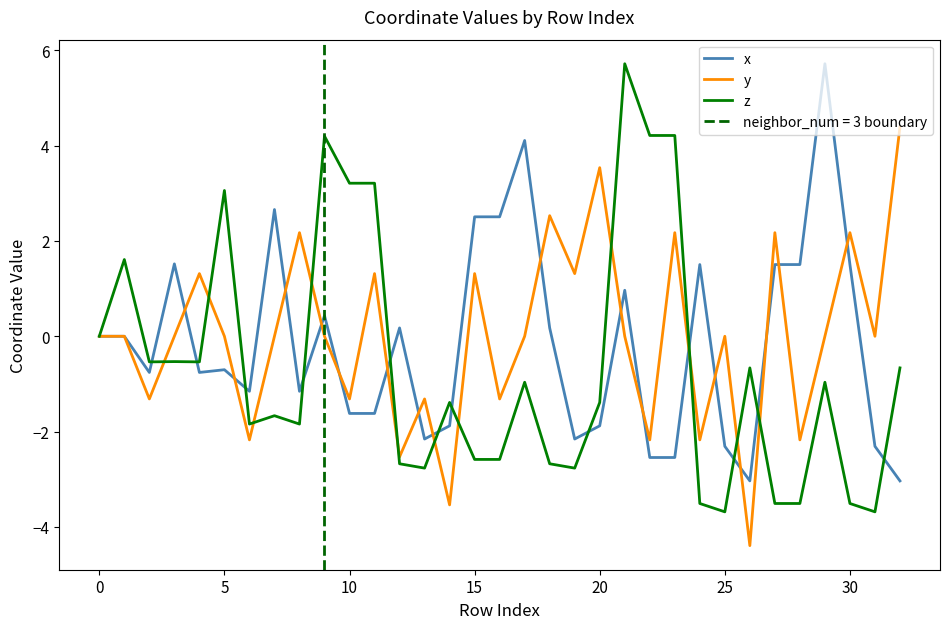

What is the maximum value shown in the chart?

5.7